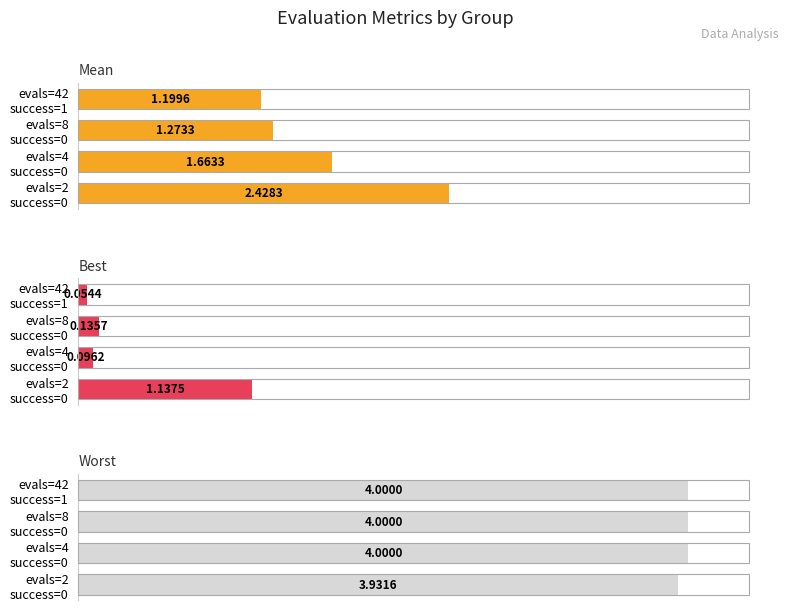

What is the lowest value of the worst series?

3.9